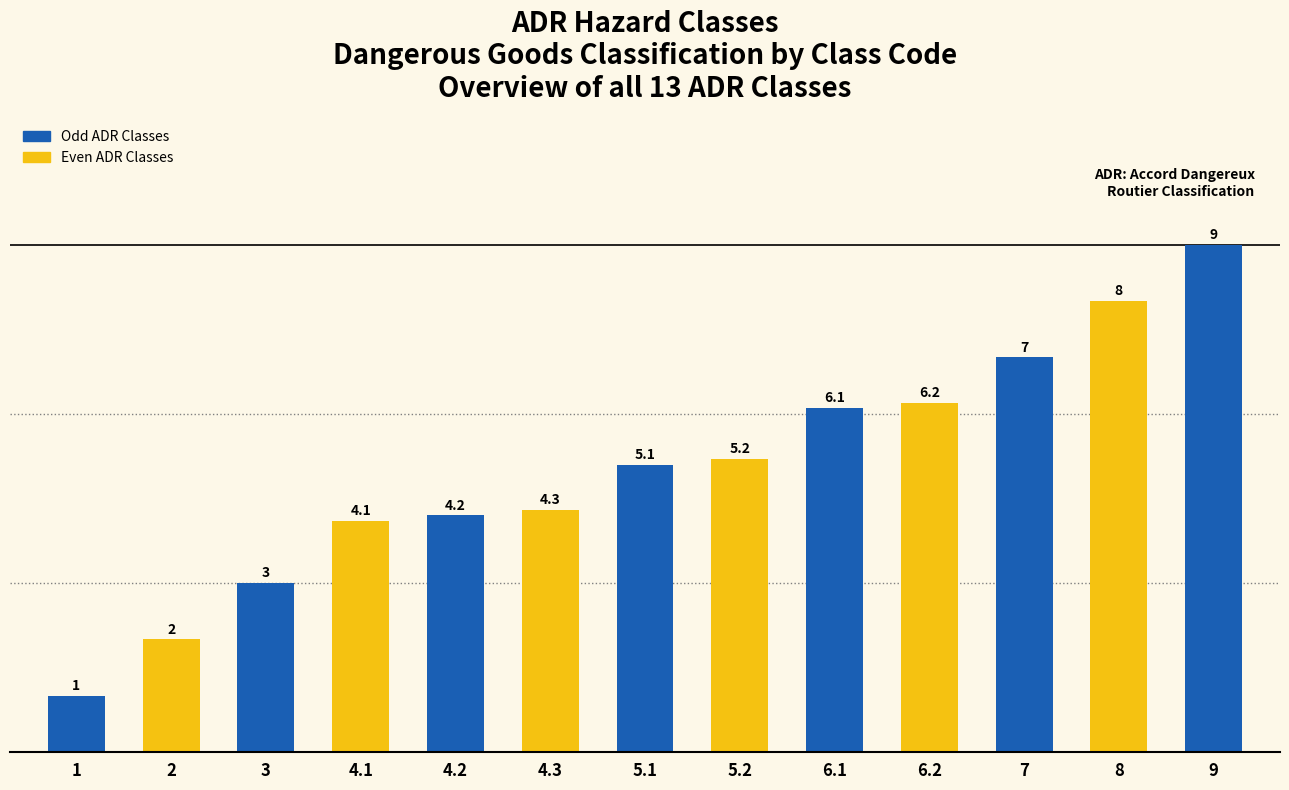

True or false: the data shows 5.1 at Oxidizing substances.

True